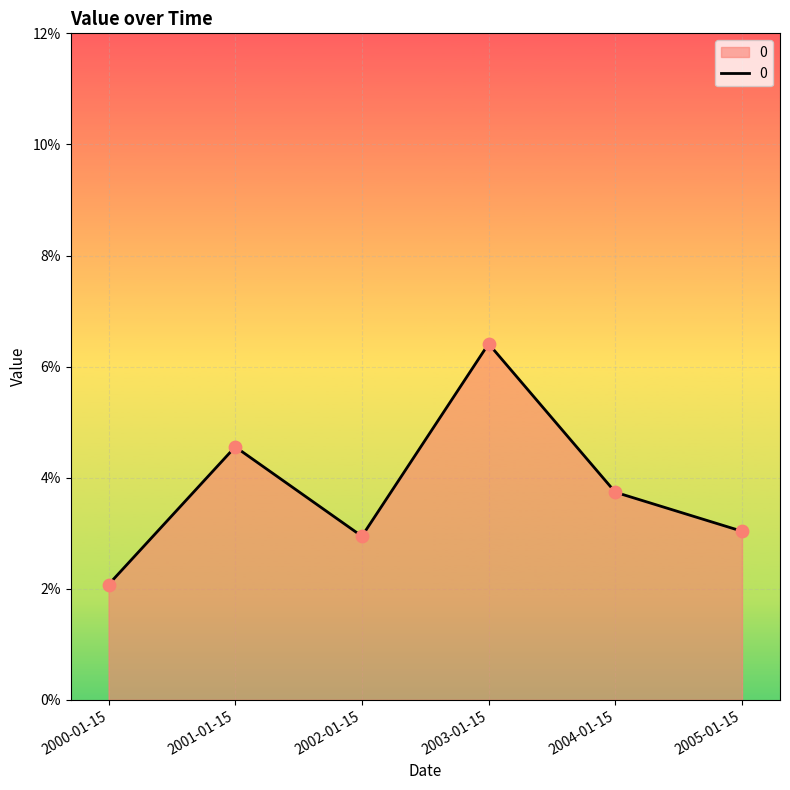

Which has a higher value, 2000-01-15 or 2001-01-15?

2001-01-15